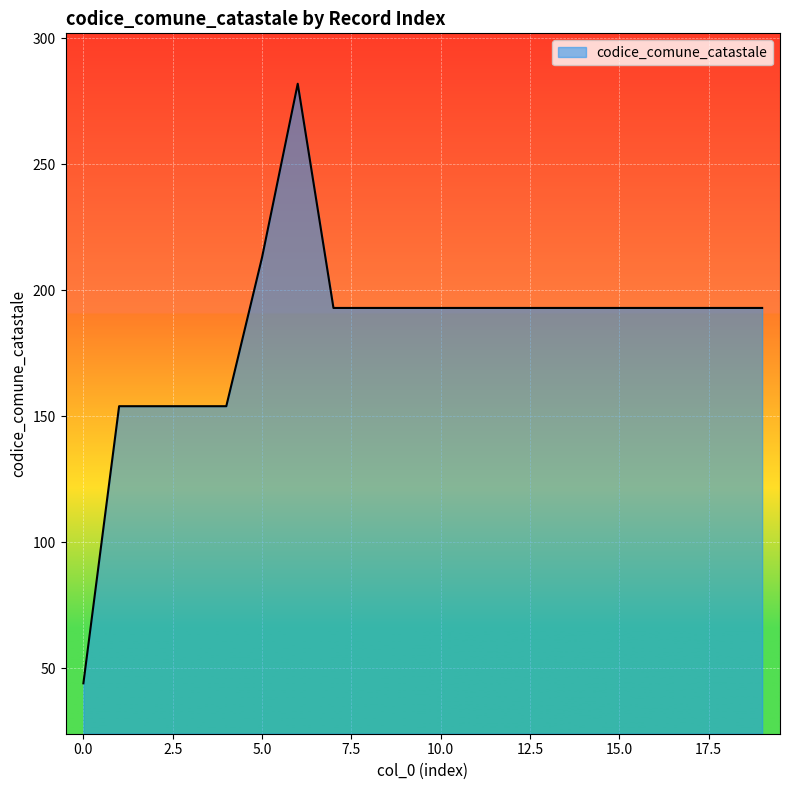

How many categories are shown in the chart?

20